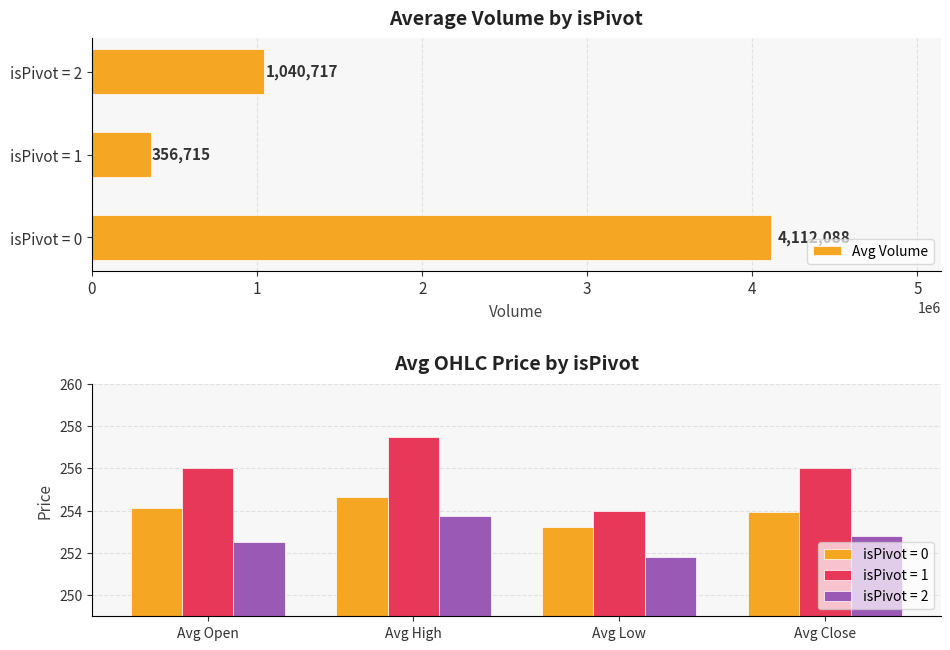

Reading left to right, extract all data points from this chart.

4112088	356715	1040717